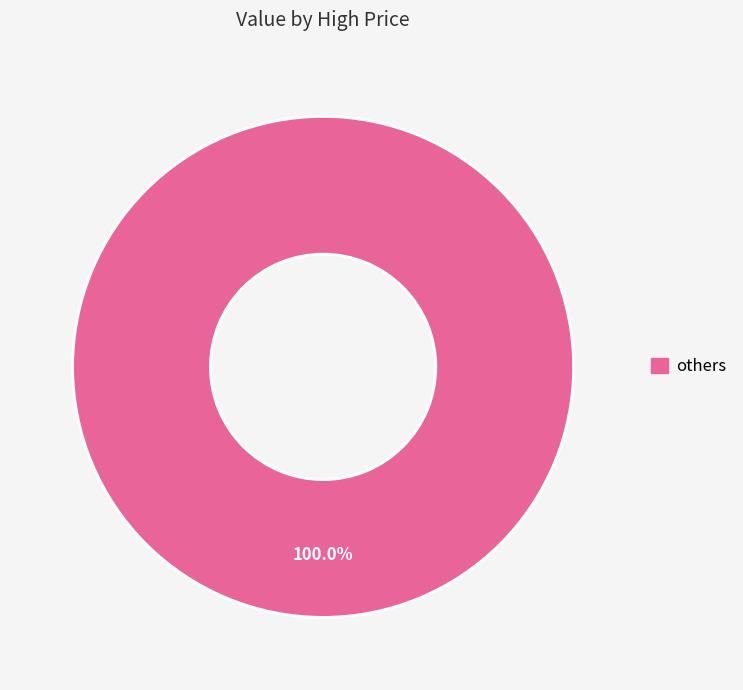

Is there any slice that represents more than half of the pie?

Yes